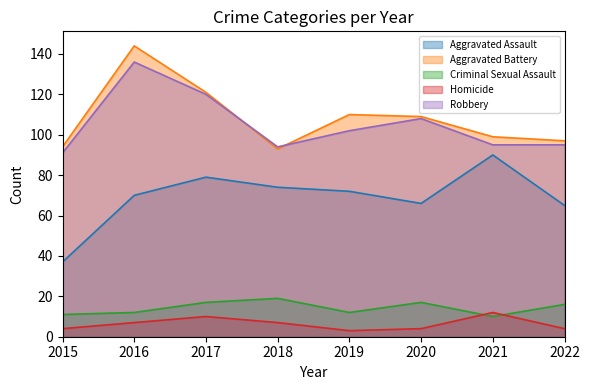

How many distinct data groups are displayed?

5